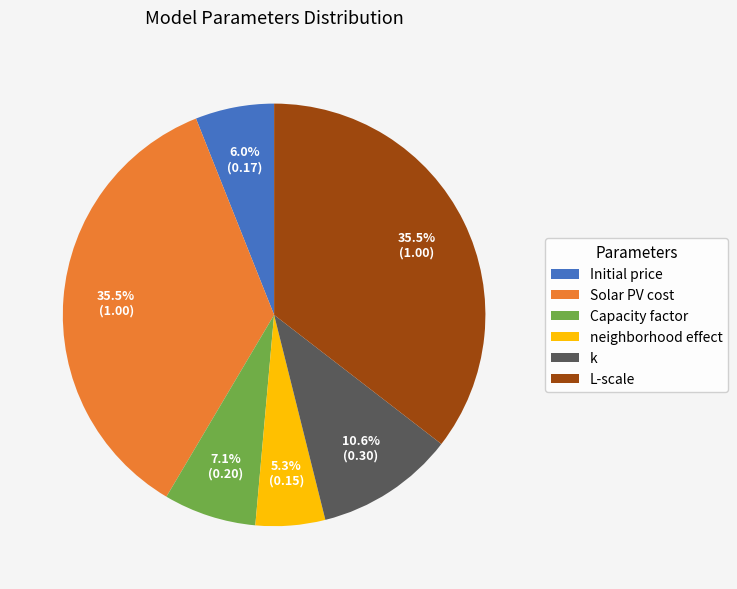

Which slice is the smallest?

neighborhood effect